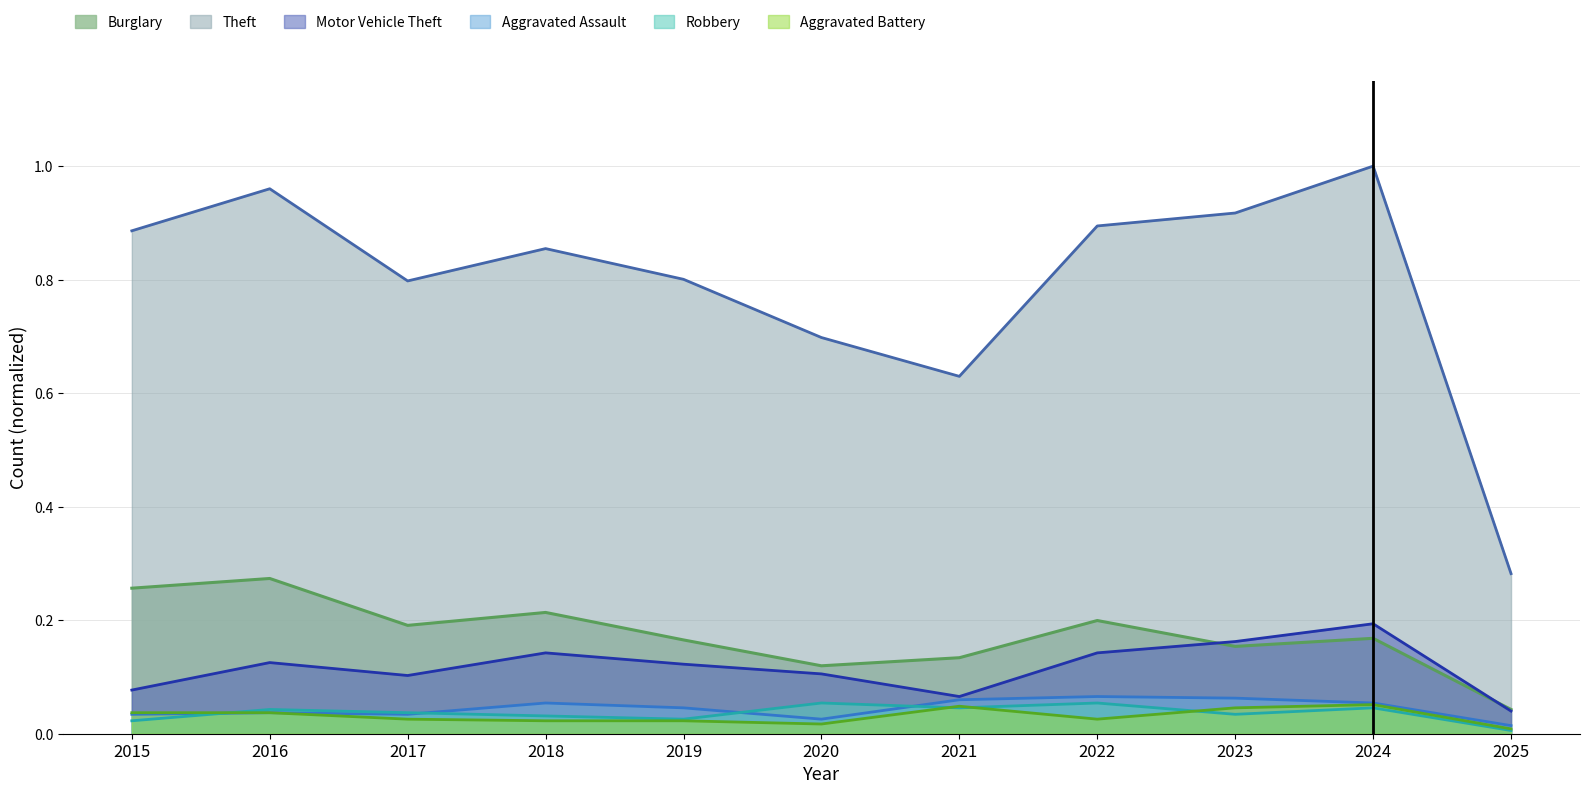

What are all the series names shown in the legend?

Burglary, Theft, Motor Vehicle Theft, Aggravated Assault, Robbery, Aggravated Battery